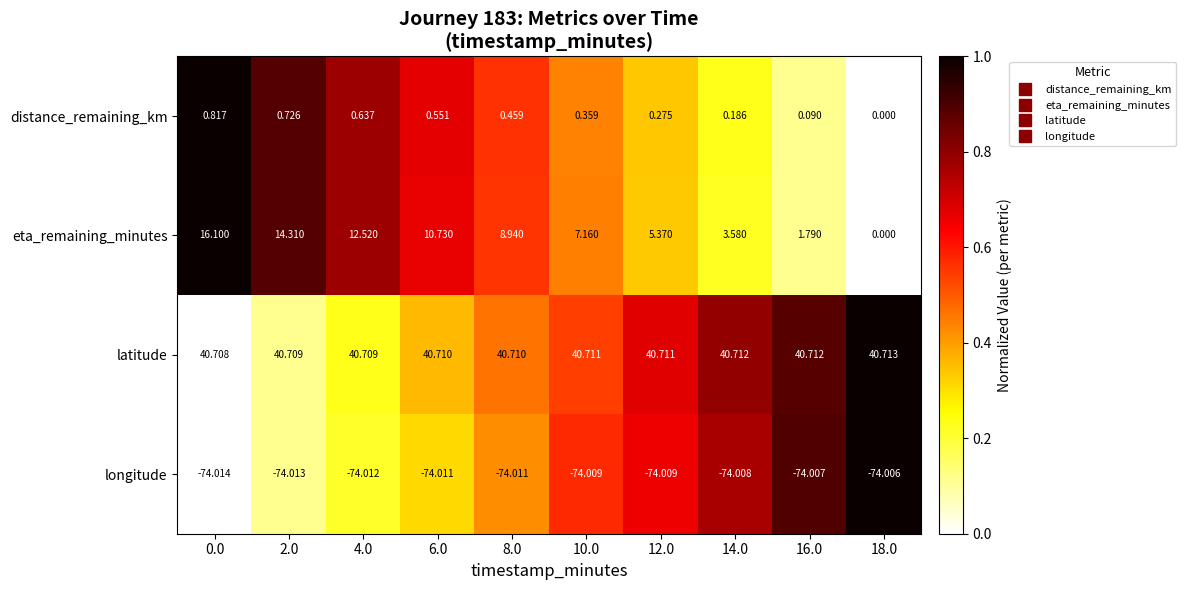

List the series in order of their peak value, lowest first.

longitude, distance_remaining_km, eta_remaining_minutes, latitude